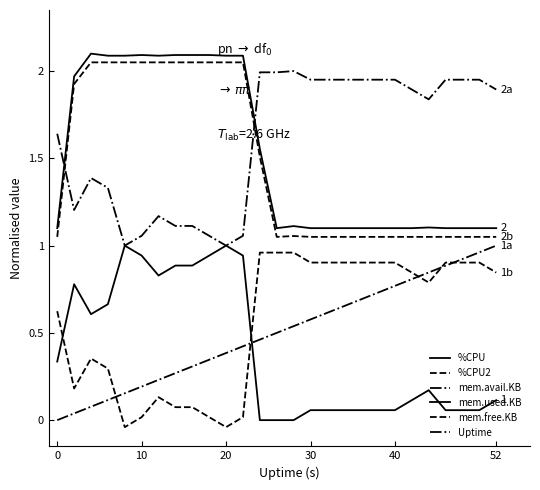

Is this an area chart (filled region under the line)?

No